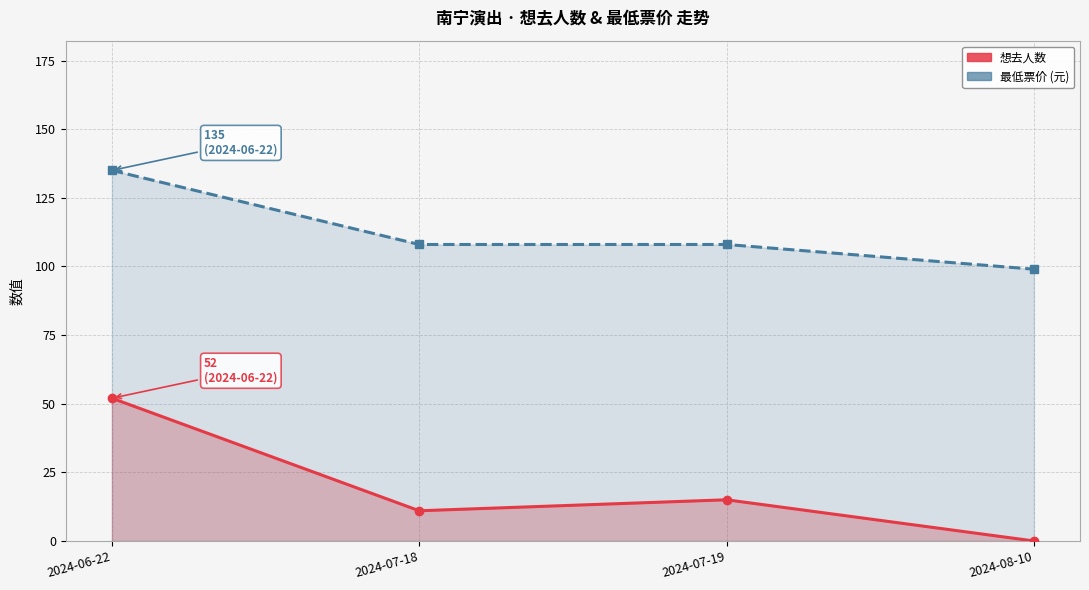

How many interior local peaks does the 想去人数 series have?

1